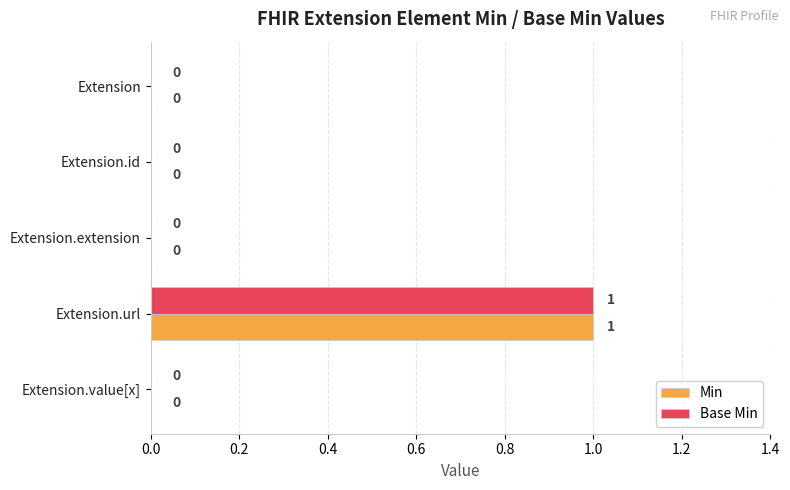

At which category is the sum across all series the highest?

Extension.url